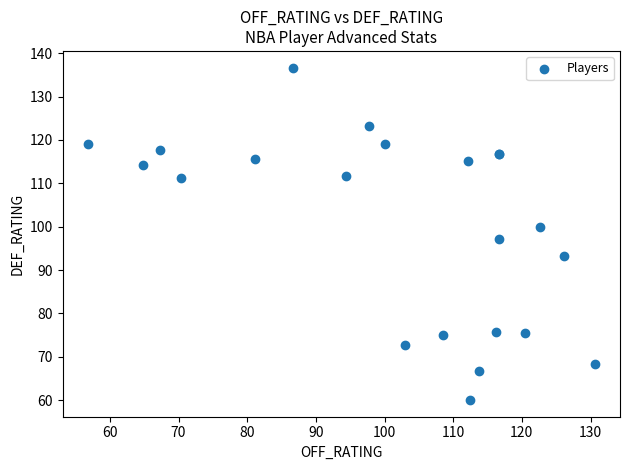

What Y value in the scatter plot is closest to 98?

97.1